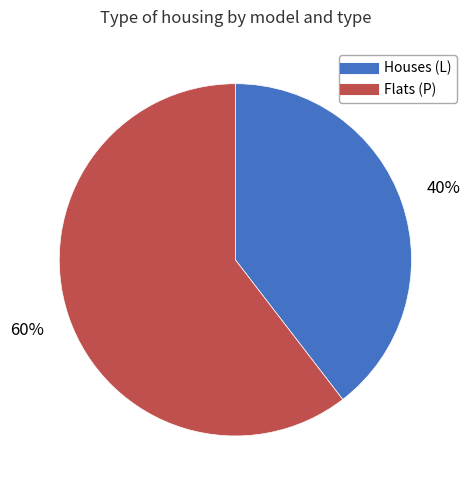

How many slices are in this pie chart?

2